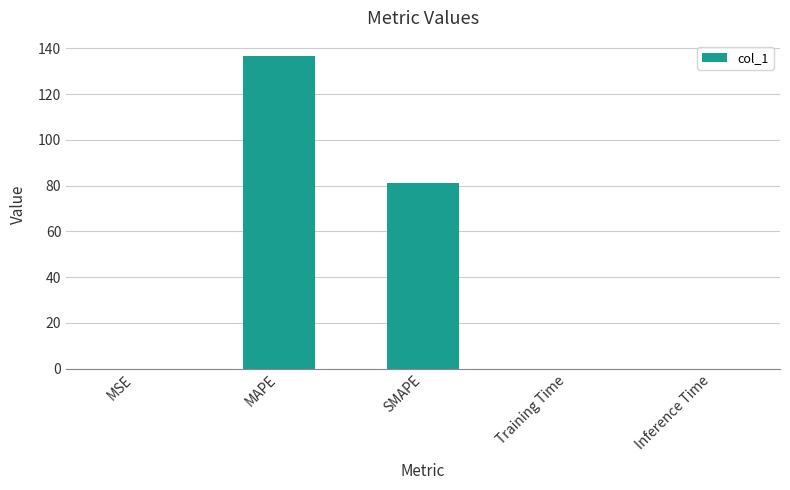

The value at SMAPE is 21.8. True or false?

False